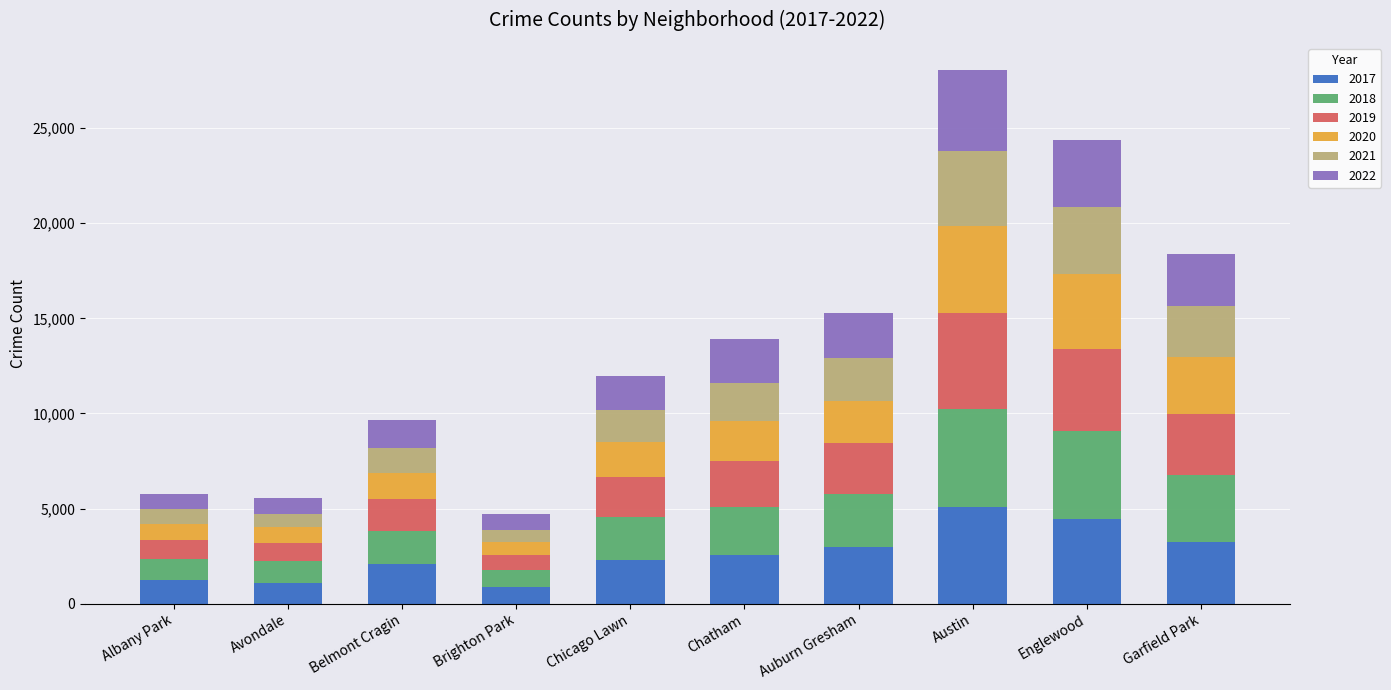

At which category is the sum across all series the highest?

Austin